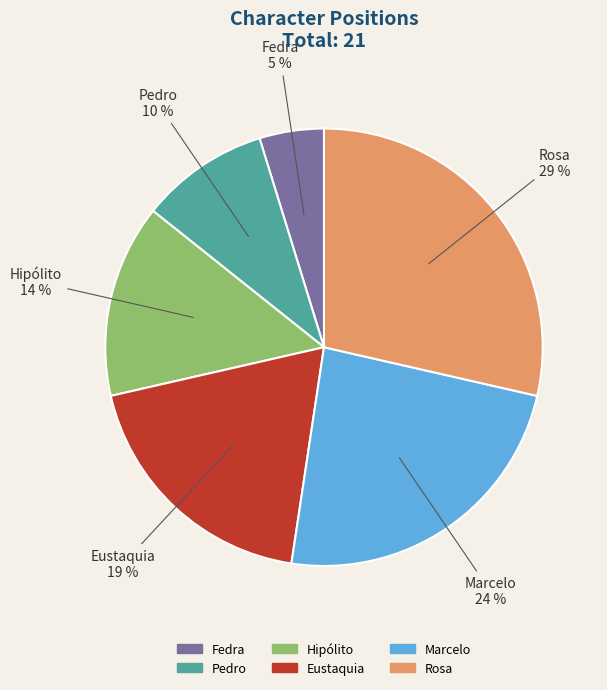

To the nearest percent, what percentage of the pie is Hipólito?

14%